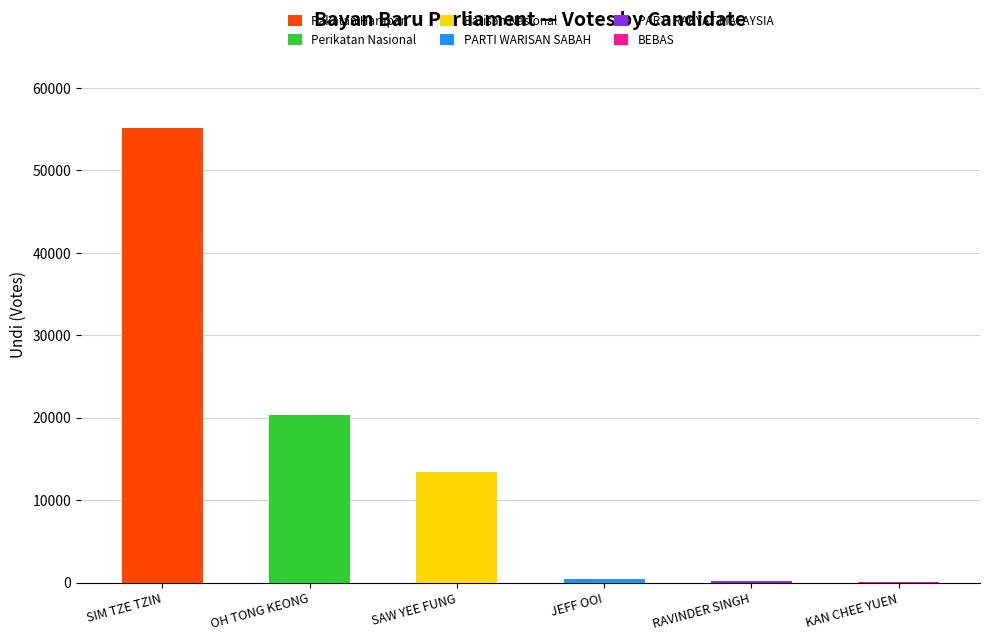

Rank the categories by value from highest to lowest.

SIM TZE TZIN, OH TONG KEONG, SAW YEE FUNG, JEFF OOI, RAVINDER SINGH, KAN CHEE YUEN